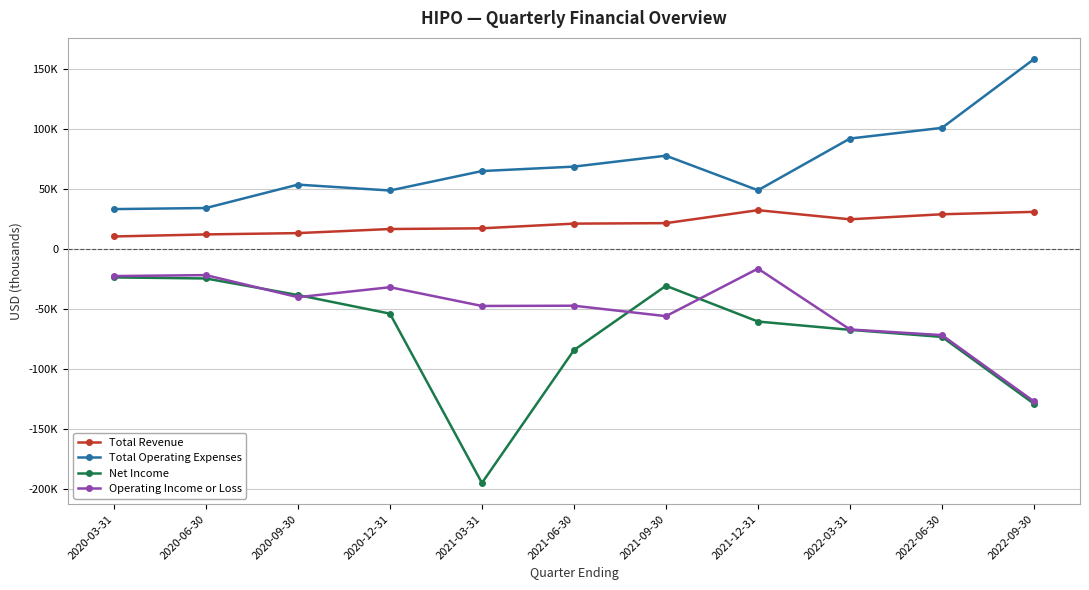

Rank the series by their maximum value, from highest to lowest.

Total Operating Expenses, Total Revenue, Operating Income or Loss, Net Income